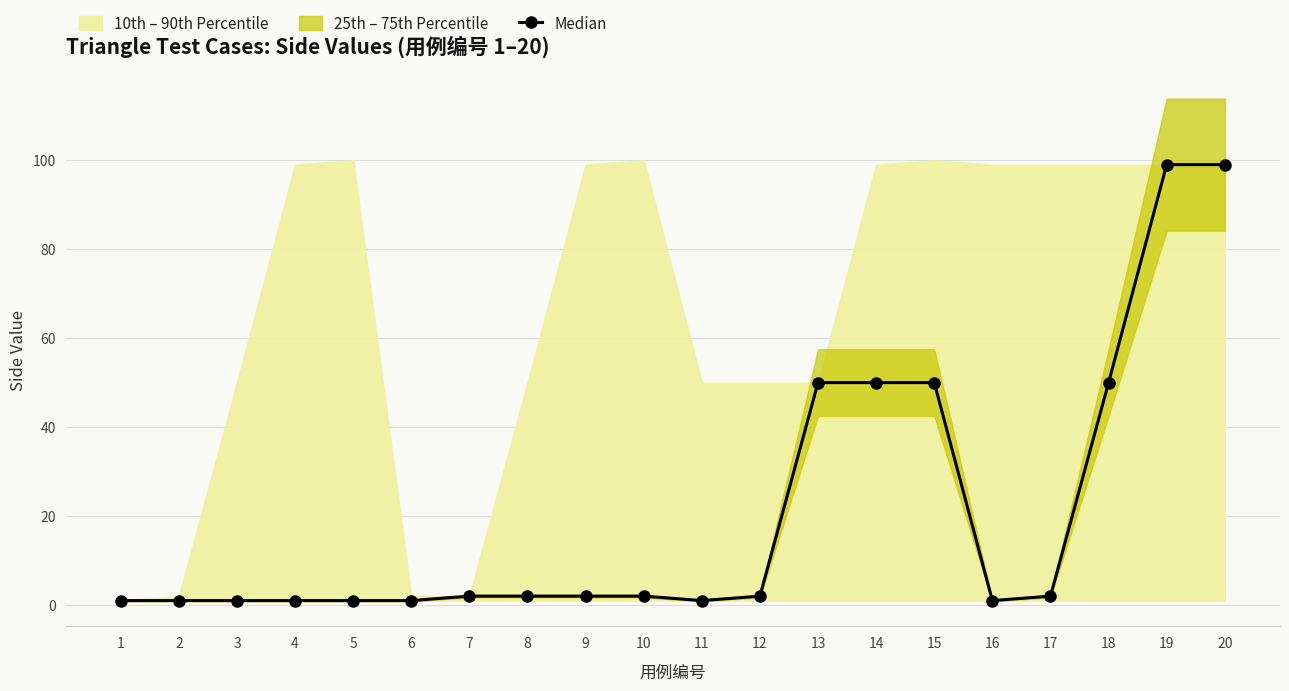

What is the sum of the values at 15 and 20?

149